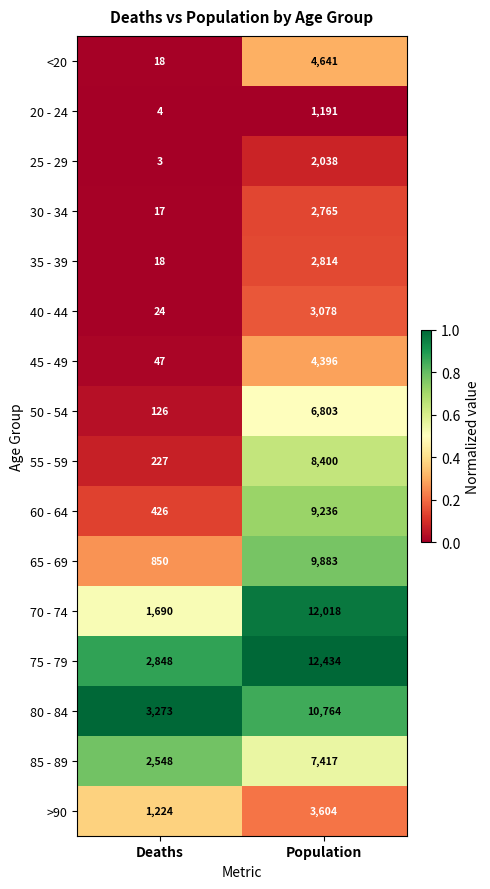

The <20 series shows 31 at Deaths. True or false?

False